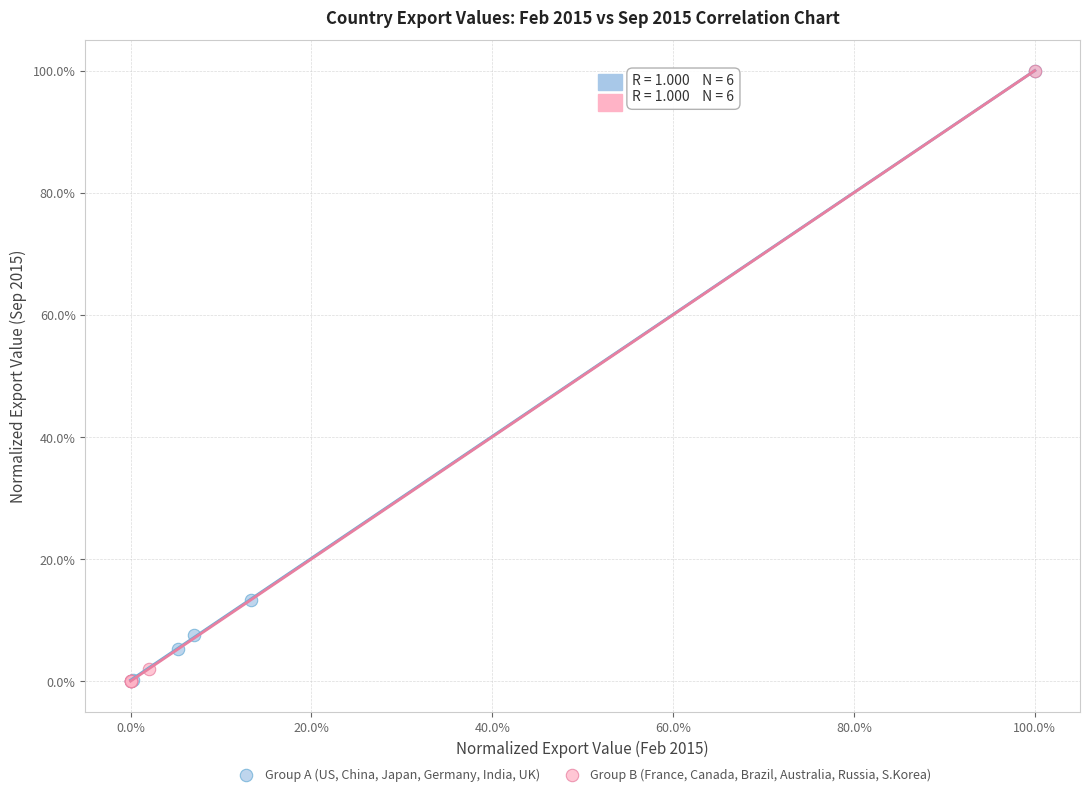

What are all the series names shown in the legend?

Group A (US, China, Japan, Germany, India, UK), Group B (France, Canada, Brazil, Australia, Russia, S.Korea)